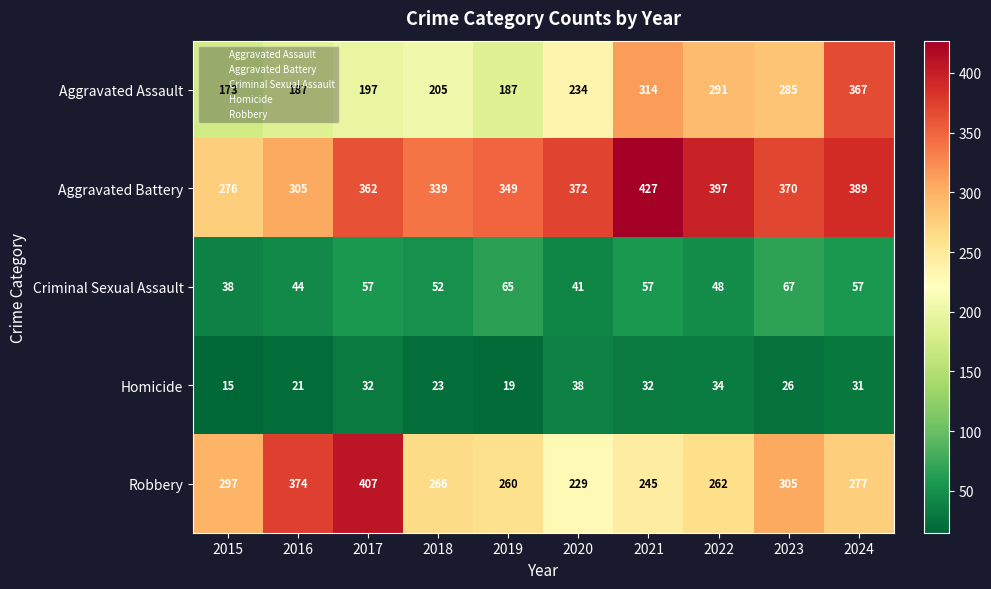

Where does the Aggravated Battery series first go above 370?

2020